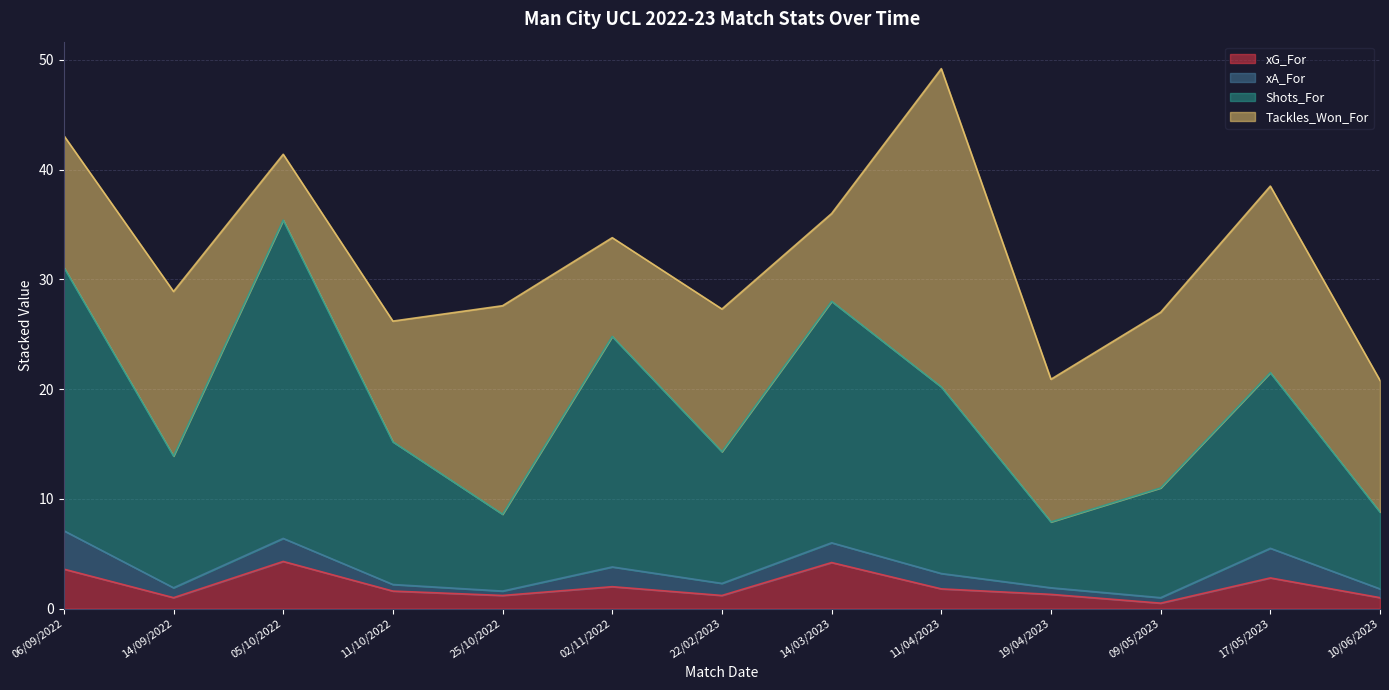

How many data points in xG_For are less than 1?

1